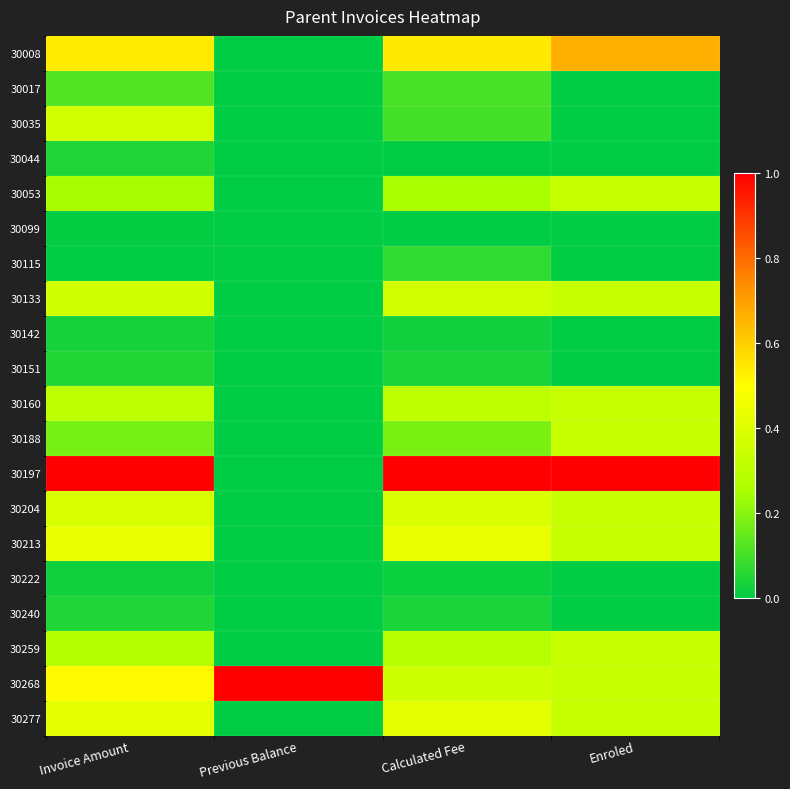

Reading left to right, transcribe all the data shown in this chart.

30008: Invoice Amount=0.5	Previous Balance=0.0	Calculated Fee=0.5	Enroled=0.7
30017: Invoice Amount=0.1	Previous Balance=0.0	Calculated Fee=0.1	Enroled=0.0
30035: Invoice Amount=0.4	Previous Balance=0.0	Calculated Fee=0.1	Enroled=0.0
30044: Invoice Amount=0.0	Previous Balance=0.0	Calculated Fee=0.0	Enroled=0.0
30053: Invoice Amount=0.2	Previous Balance=0.0	Calculated Fee=0.3	Enroled=0.3
30099: Invoice Amount=0.0	Previous Balance=0.0	Calculated Fee=0.0	Enroled=0.0
30115: Invoice Amount=0.0	Previous Balance=0.0	Calculated Fee=0.1	Enroled=0.0
30133: Invoice Amount=0.4	Previous Balance=0.0	Calculated Fee=0.4	Enroled=0.3
30142: Invoice Amount=0.0	Previous Balance=0.0	Calculated Fee=0.0	Enroled=0.0
30151: Invoice Amount=0.1	Previous Balance=0.0	Calculated Fee=0.0	Enroled=0.0
30160: Invoice Amount=0.3	Previous Balance=0.0	Calculated Fee=0.3	Enroled=0.3
30188: Invoice Amount=0.2	Previous Balance=0.0	Calculated Fee=0.2	Enroled=0.3
30197: Invoice Amount=1.0	Previous Balance=0.0	Calculated Fee=1.0	Enroled=1.0
30204: Invoice Amount=0.4	Previous Balance=0.0	Calculated Fee=0.4	Enroled=0.3
30213: Invoice Amount=0.4	Previous Balance=0.0	Calculated Fee=0.4	Enroled=0.3
30222: Invoice Amount=0.0	Previous Balance=0.0	Calculated Fee=0.0	Enroled=0.0
30240: Invoice Amount=0.0	Previous Balance=0.0	Calculated Fee=0.0	Enroled=0.0
30259: Invoice Amount=0.3	Previous Balance=0.0	Calculated Fee=0.3	Enroled=0.3
30268: Invoice Amount=0.5	Previous Balance=1.0	Calculated Fee=0.4	Enroled=0.3
30277: Invoice Amount=0.4	Previous Balance=0.0	Calculated Fee=0.4	Enroled=0.3